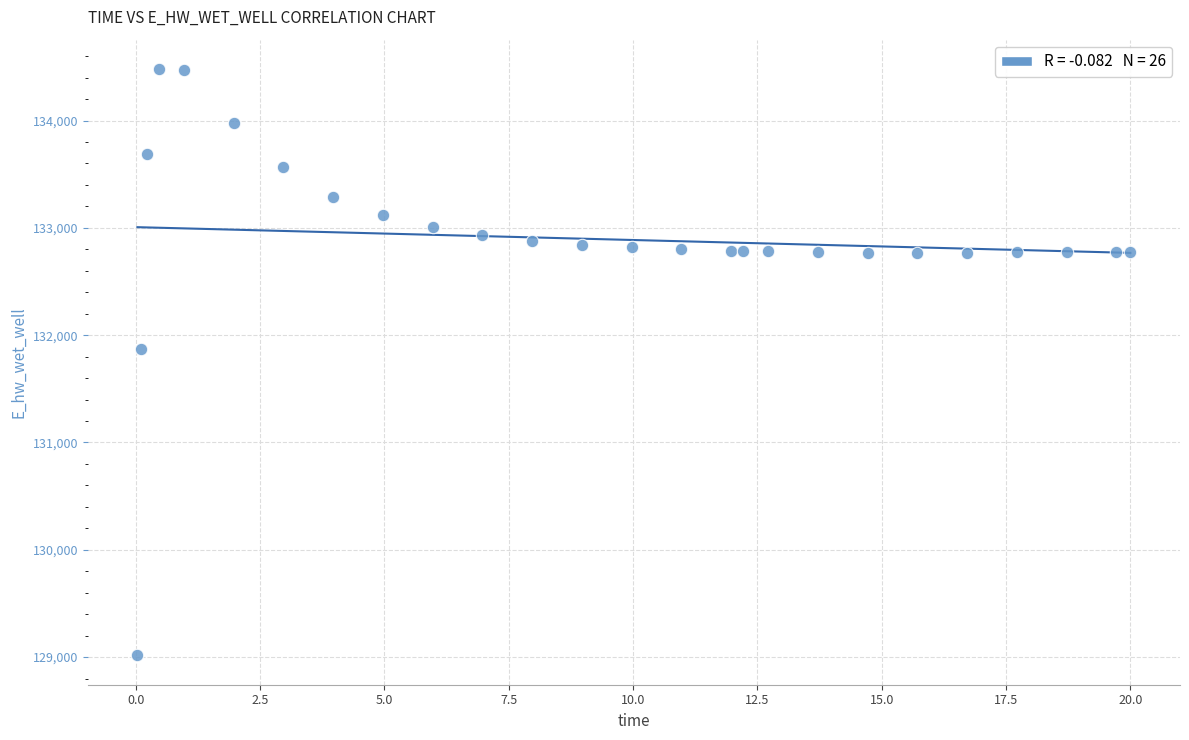

What is the range of X values (max minus min)?

20.0